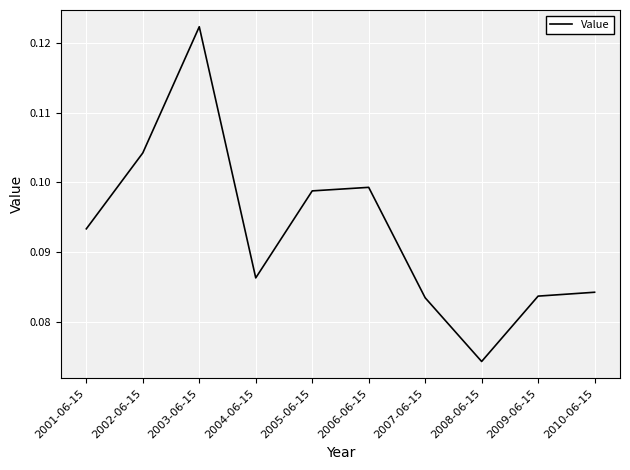

Which label corresponds to the smallest value in the chart?

2008-06-15